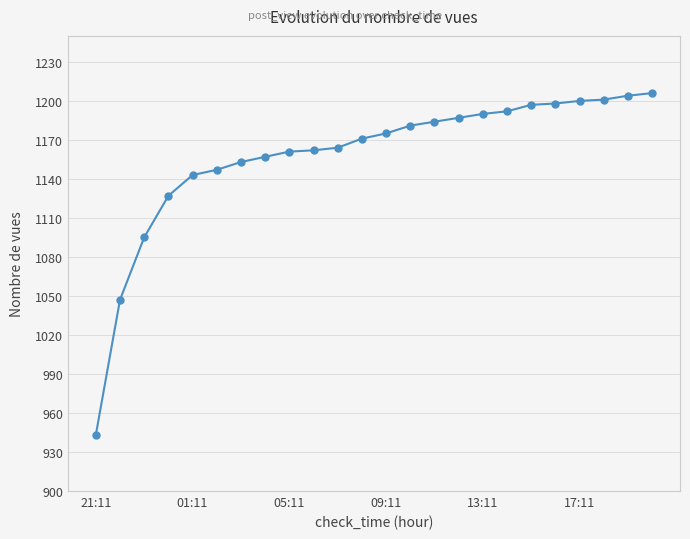

What is the smallest value displayed?

943